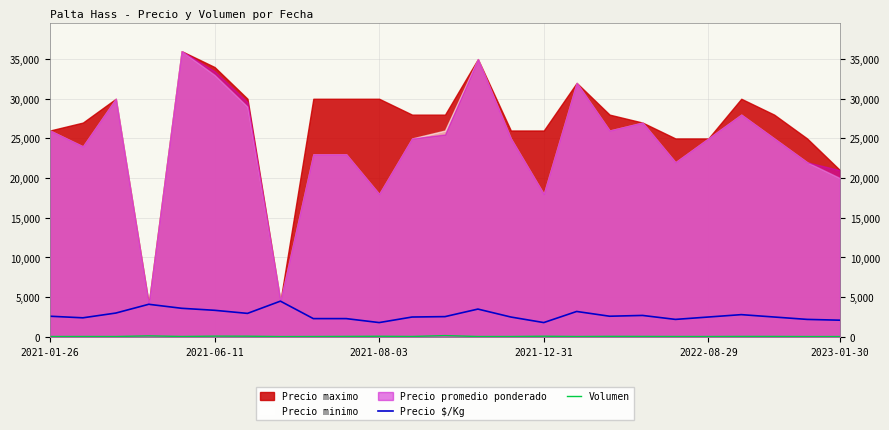

What value does the Volumen series have at 8, to the nearest 5?

45